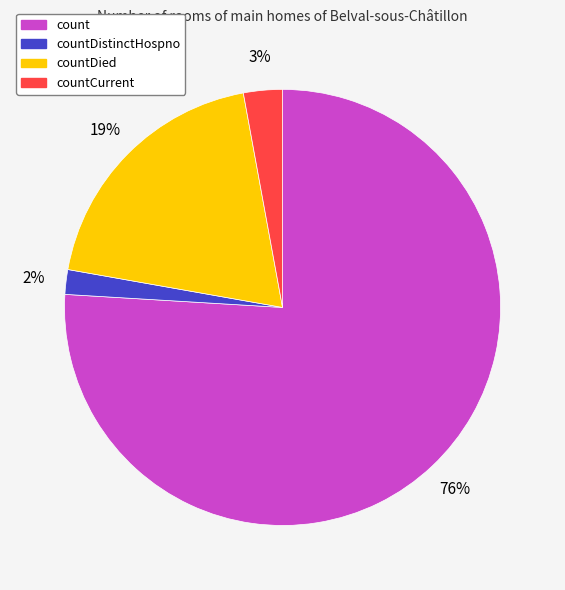

Rank the categories by value from lowest to highest.

countDistinctHospno, countCurrent, countDied, count